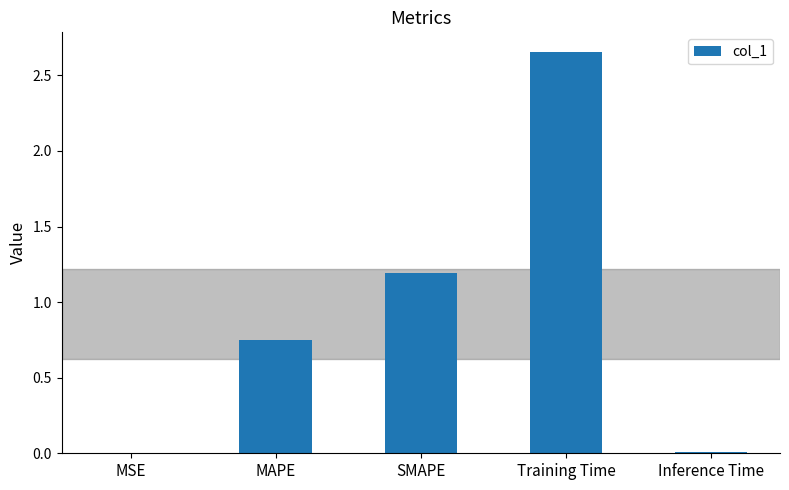

Which label corresponds to the largest value in the chart?

Training Time